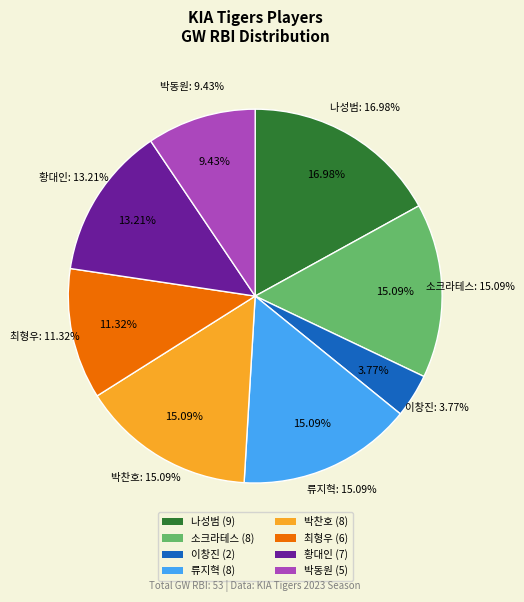

What percentage do 류지혁 and 황대인 together represent?

28.3%